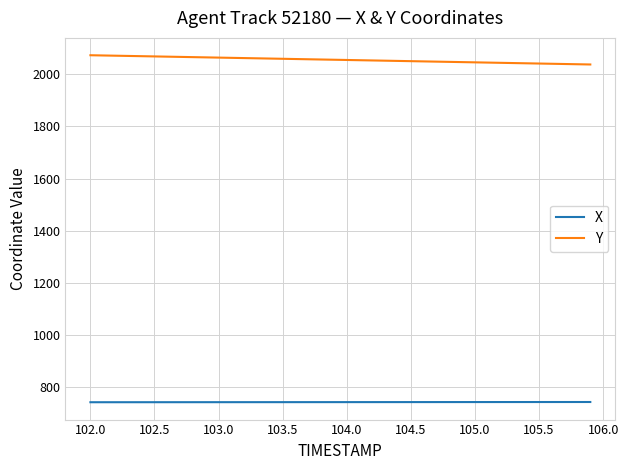

True or false: X and Y cross at least once.

False